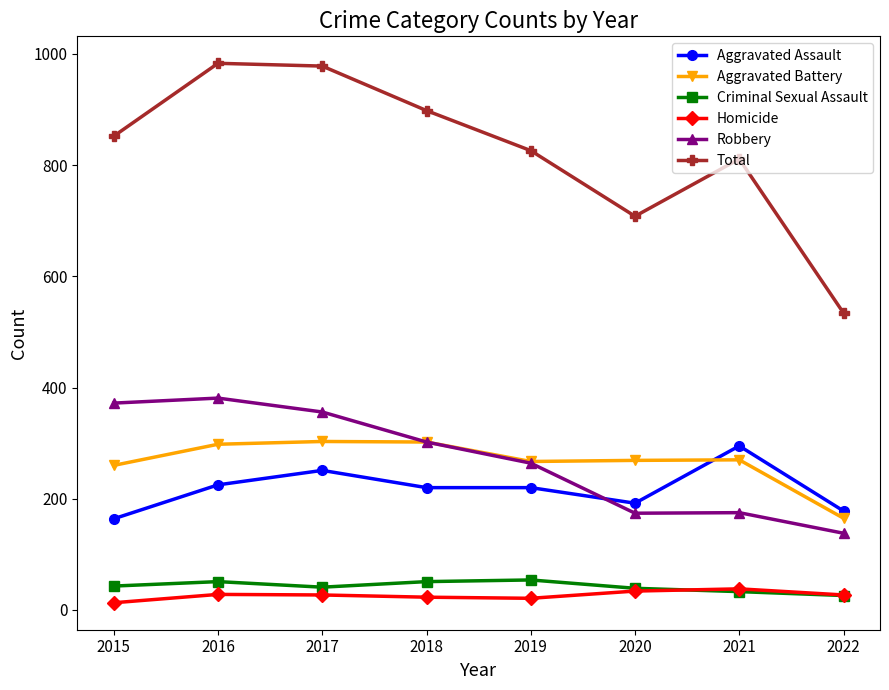

Which series has the widest spread of values?

Total